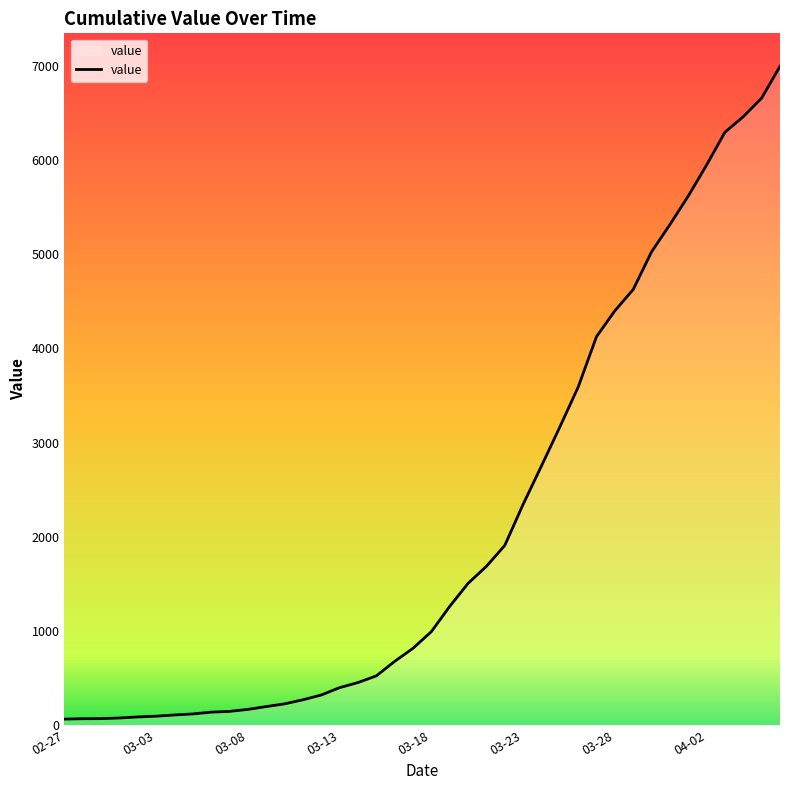

What is the difference between the maximum and minimum values?

6931